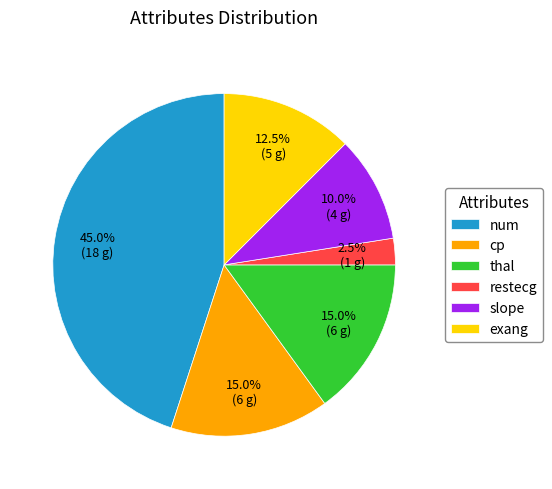

Which slice is the largest?

num